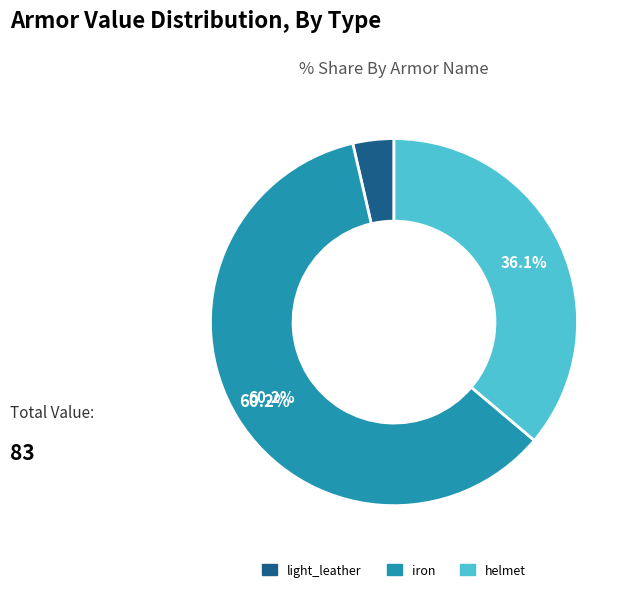

Approximately how many times larger is the value at iron compared to light_leather?

16.7